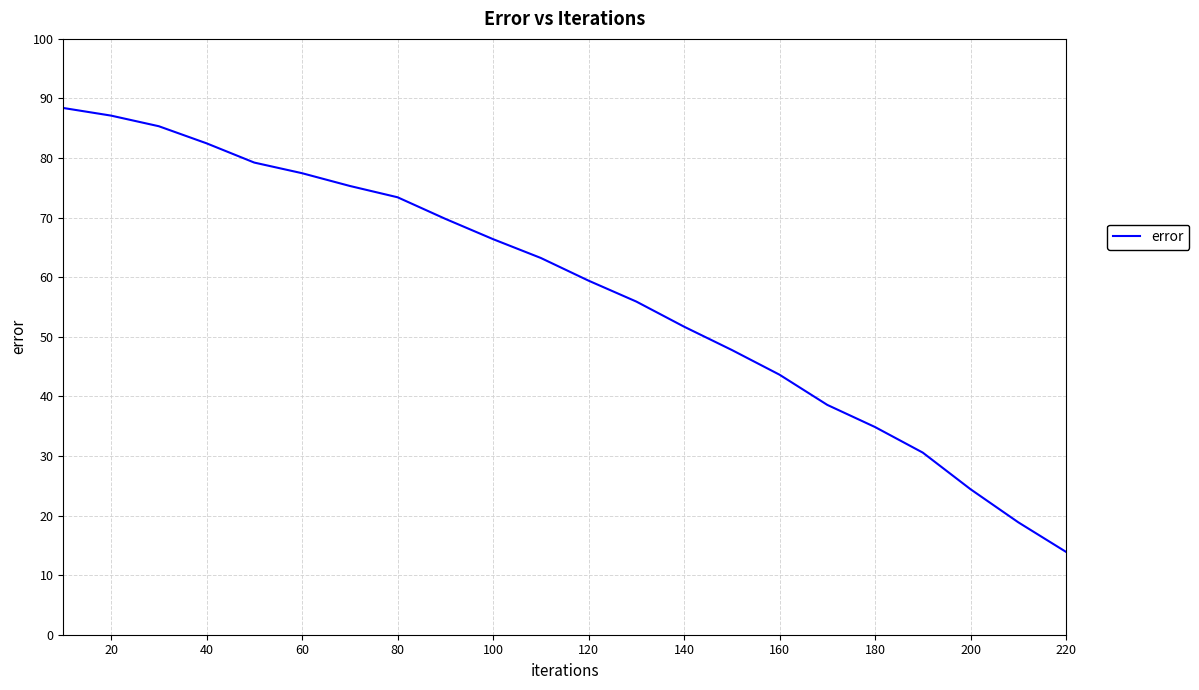

What is the greatest value displayed?

88.4